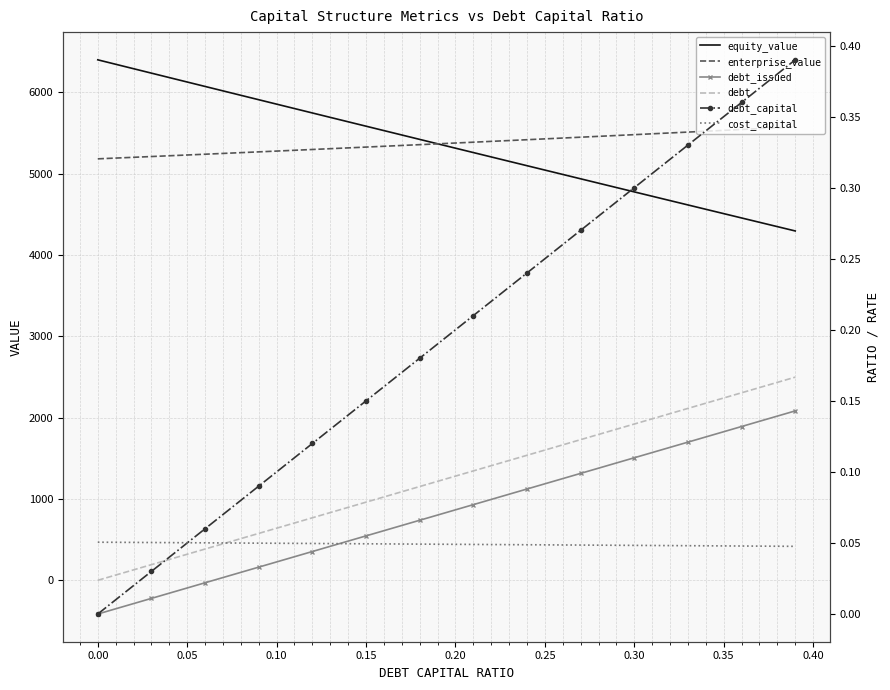

Where does the debt series first go above 1280?

0.20